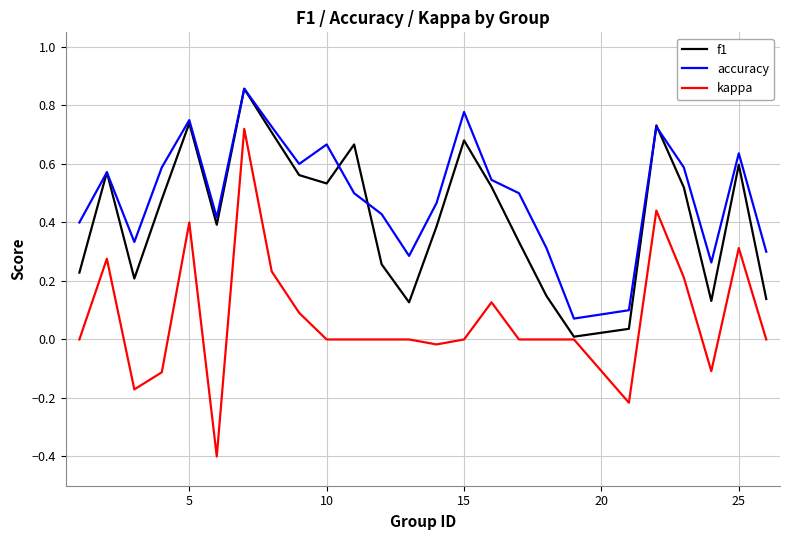

True or false: accuracy and kappa cross at least once.

False